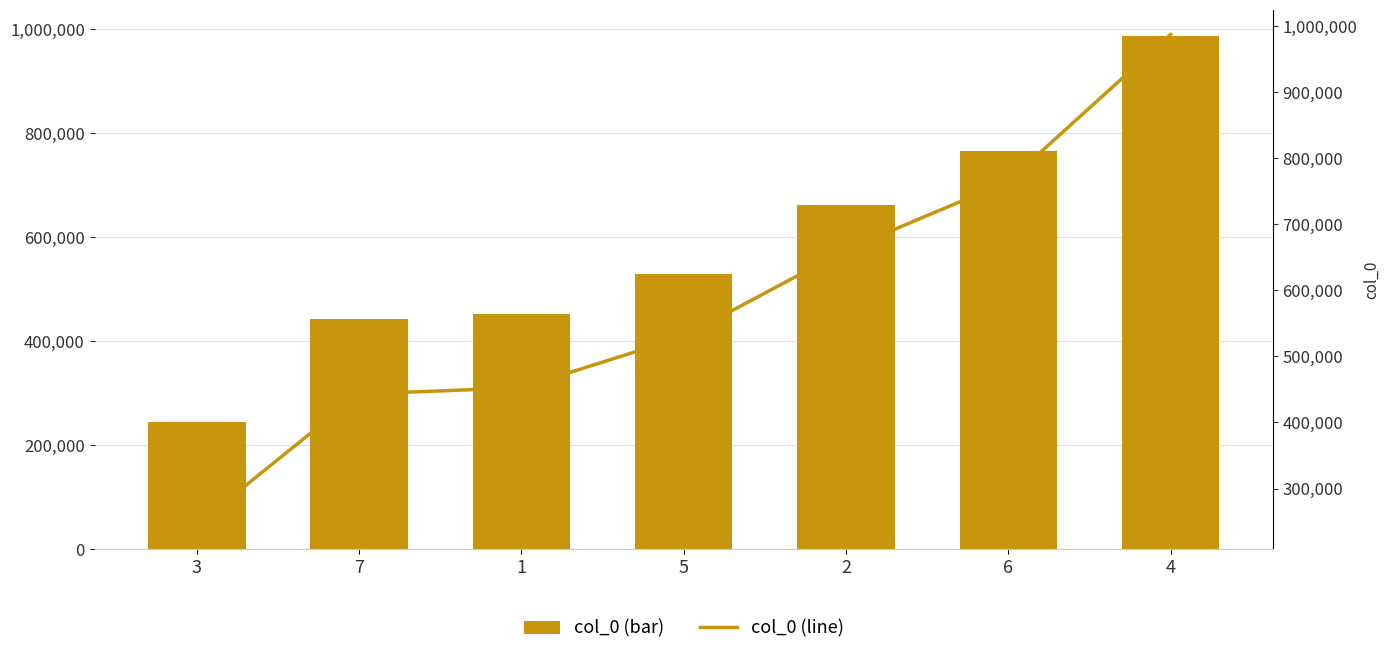

What value does the col_0 (line) series have at 4?

987484